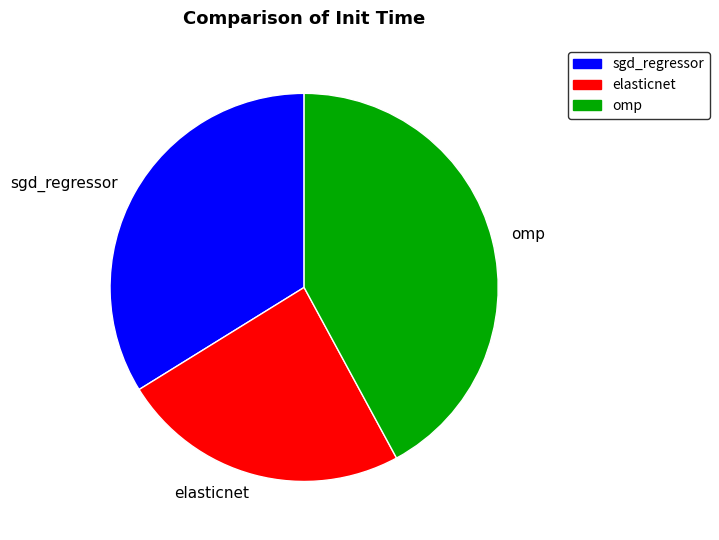

How many slices are in this pie chart?

3